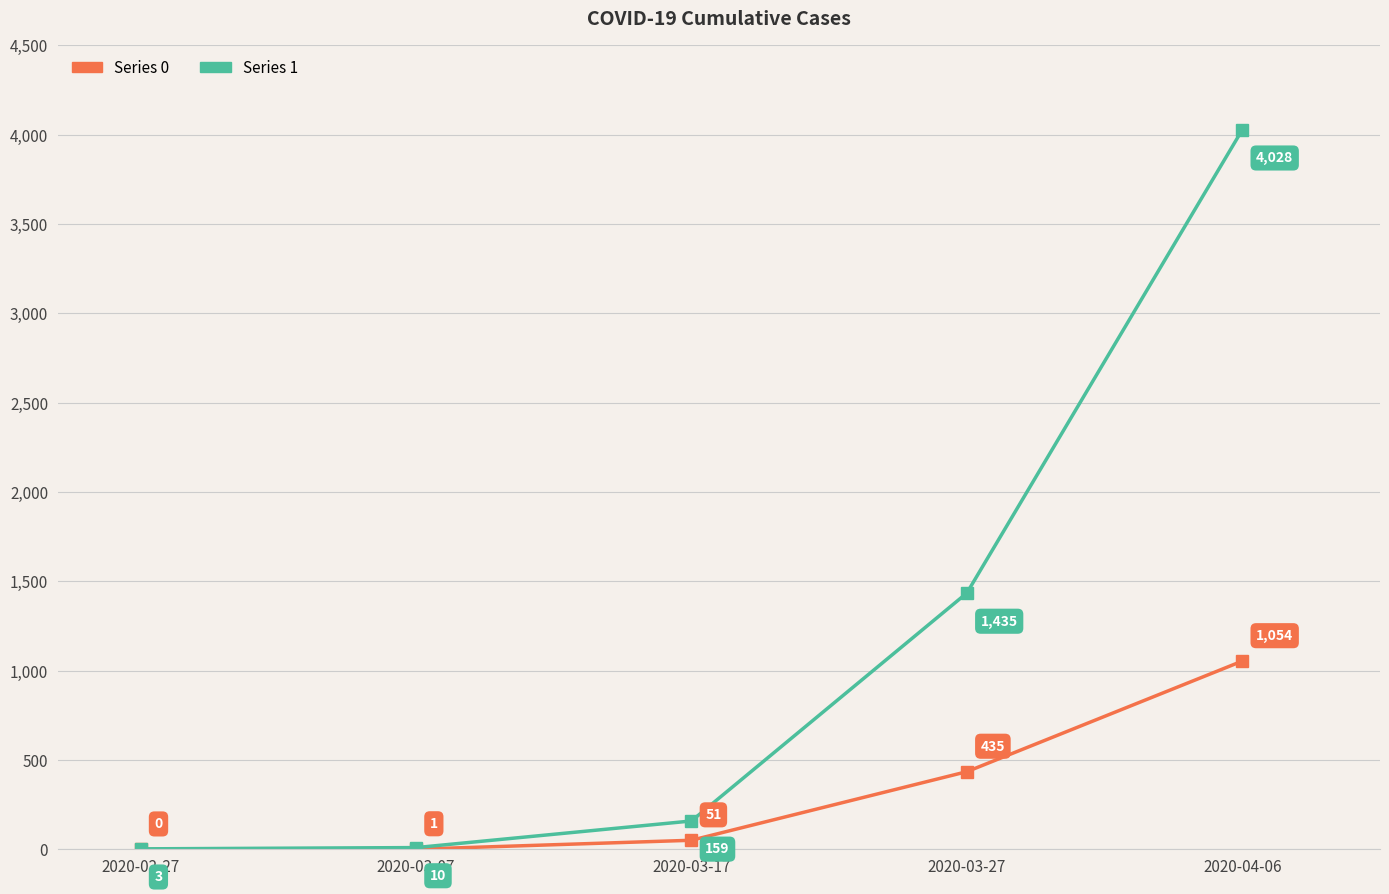

What is the difference between the maximum and minimum values in the Series 1 series?

4025